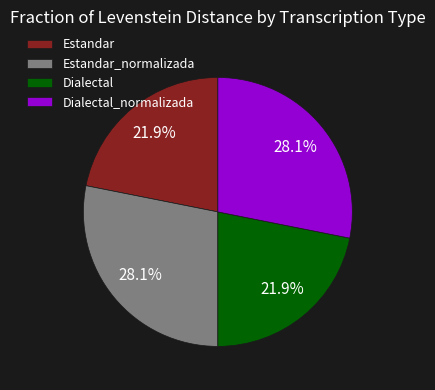

Does any single category account for the majority?

No